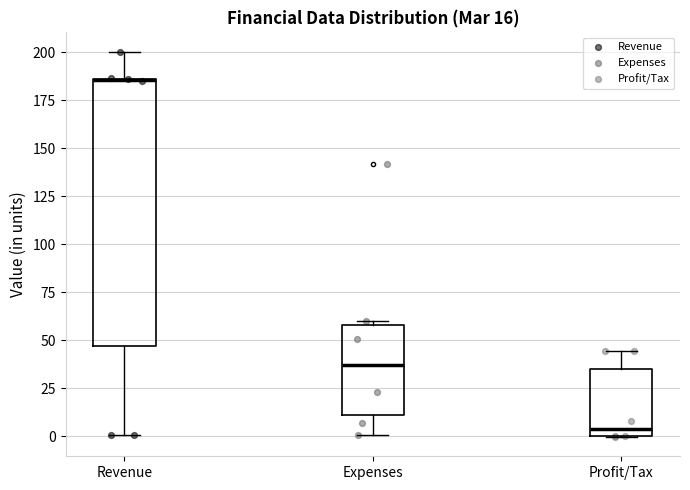

Which box is the tallest, from its lower edge to its upper edge?

Revenue